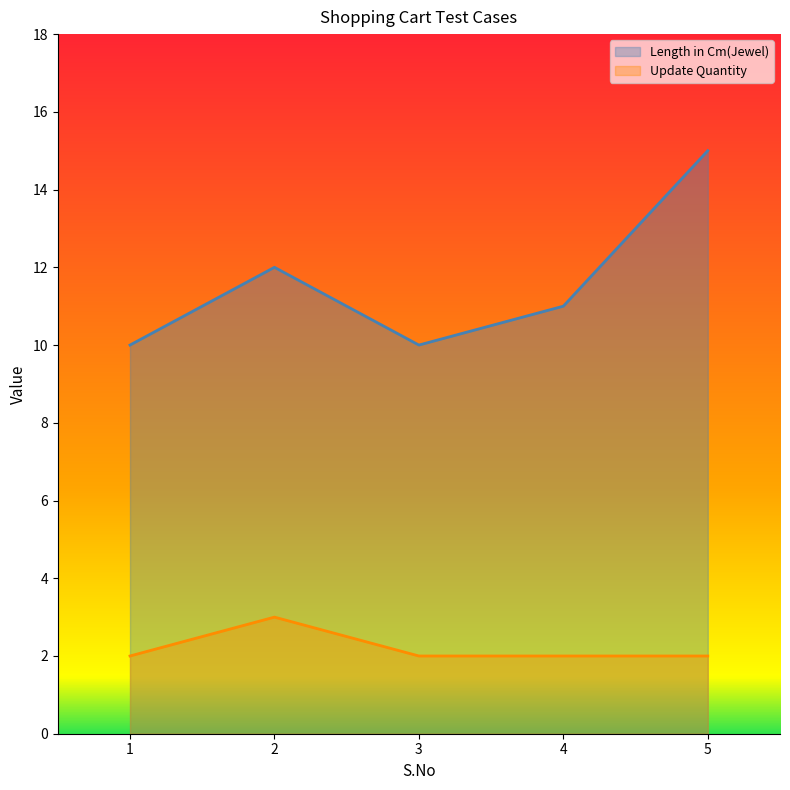

What is the lowest value of the Update Quantity series?

2